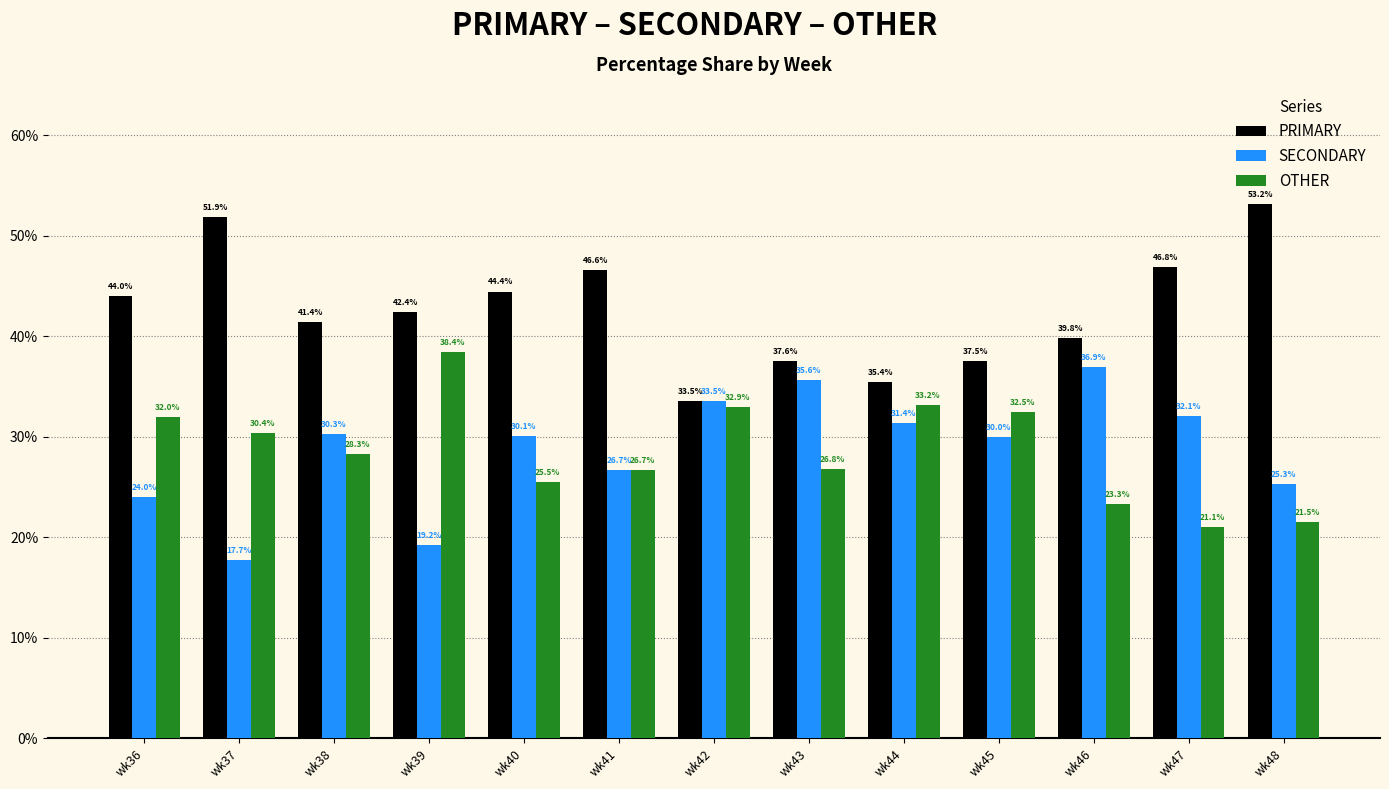

Reading left to right, transcribe all the data shown in this chart.

PRIMARY: wk36=44.0	wk37=51.9	wk38=41.4	wk39=42.4	wk40=44.4	wk41=46.6	wk42=33.5	wk43=37.6	wk44=35.4	wk45=37.5	wk46=39.8	wk47=46.8	wk48=53.2
SECONDARY: wk36=24.0	wk37=17.7	wk38=30.3	wk39=19.2	wk40=30.1	wk41=26.7	wk42=33.5	wk43=35.6	wk44=31.4	wk45=30.0	wk46=36.9	wk47=32.1	wk48=25.3
OTHER: wk36=32.0	wk37=30.4	wk38=28.3	wk39=38.4	wk40=25.5	wk41=26.7	wk42=32.9	wk43=26.8	wk44=33.2	wk45=32.5	wk46=23.3	wk47=21.1	wk48=21.5